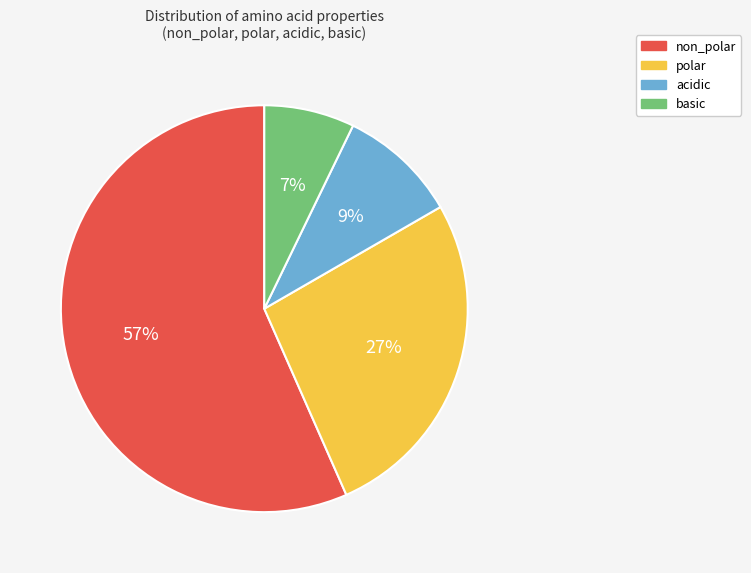

Is the sum of basic and non_polar greater than half?

Yes